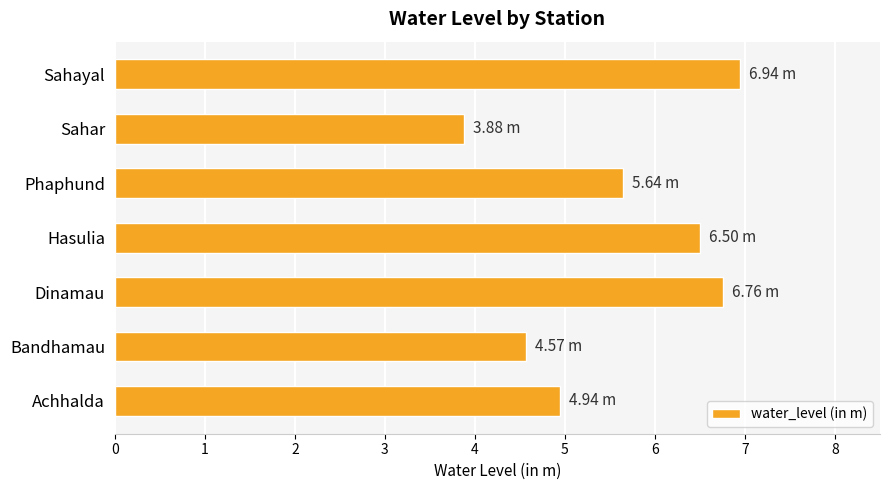

What is the maximum value shown in the chart?

6.9